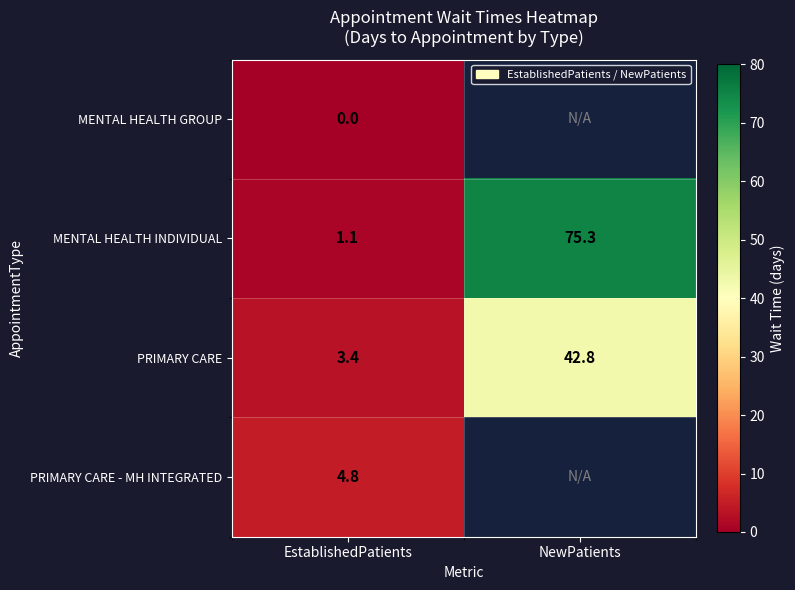

Rank the series at EstablishedPatients from highest to lowest value.

PRIMARY CARE - MH INTEGRATED, PRIMARY CARE, MENTAL HEALTH INDIVIDUAL, MENTAL HEALTH GROUP